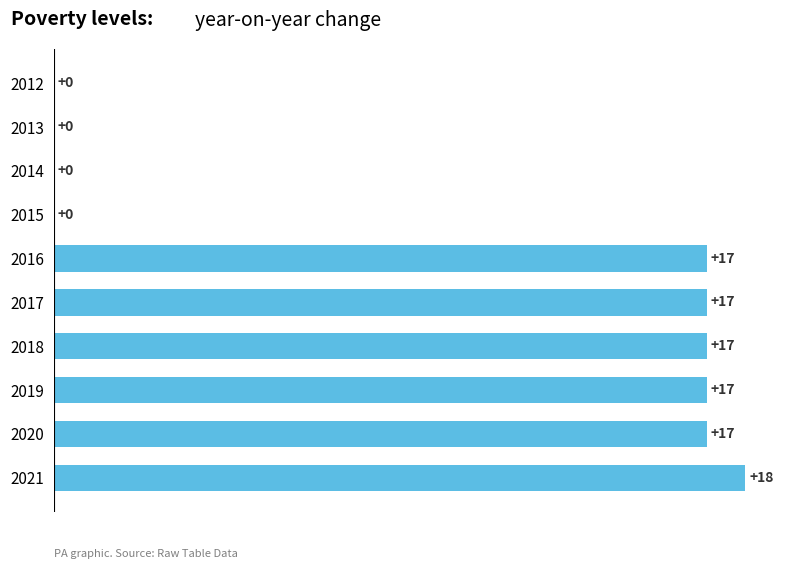

What is the greatest value displayed?

18